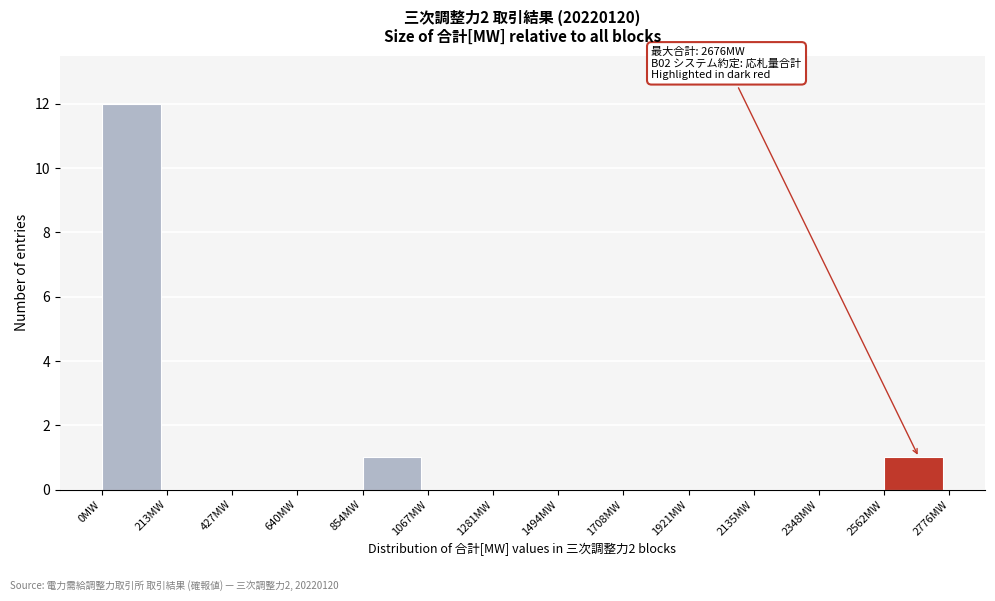

Which range on the x-axis has the tallest bar?

0 to 200